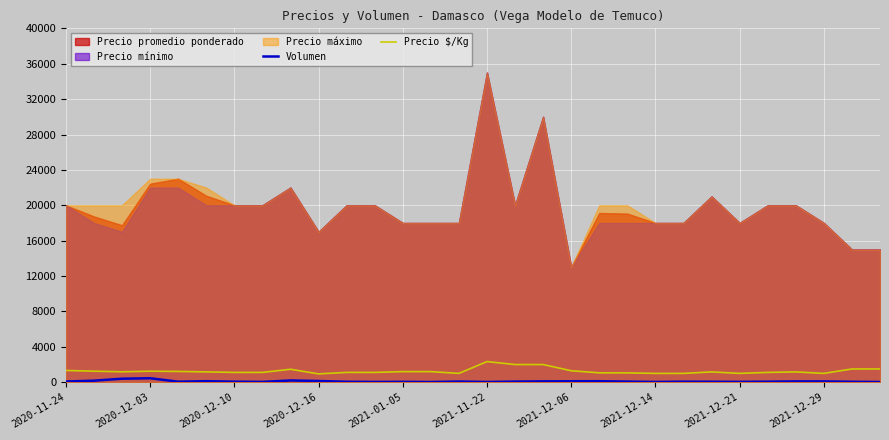

Reading right to left, extract all data points from this chart.

Volumen: 25	55	95	95	65	45	55	65	35	75	115	112	100	75	30	80	25	45	35	55	140	200	40	65	120	65	450	400	175	85
Precio $/Kg: 1500	1500	1000	1167	1111	1000	1167	1000	1000	1059	1063	1300	2000	2000	2333	1000	1200	1200	1111	1111	944	1467	1111	1111	1171	1222	1247	1183	1250	1333